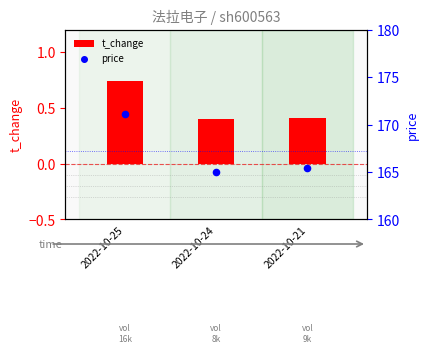

Is the value of price at 2022-10-24 greater than the value of t_change at 2022-10-25?

Yes